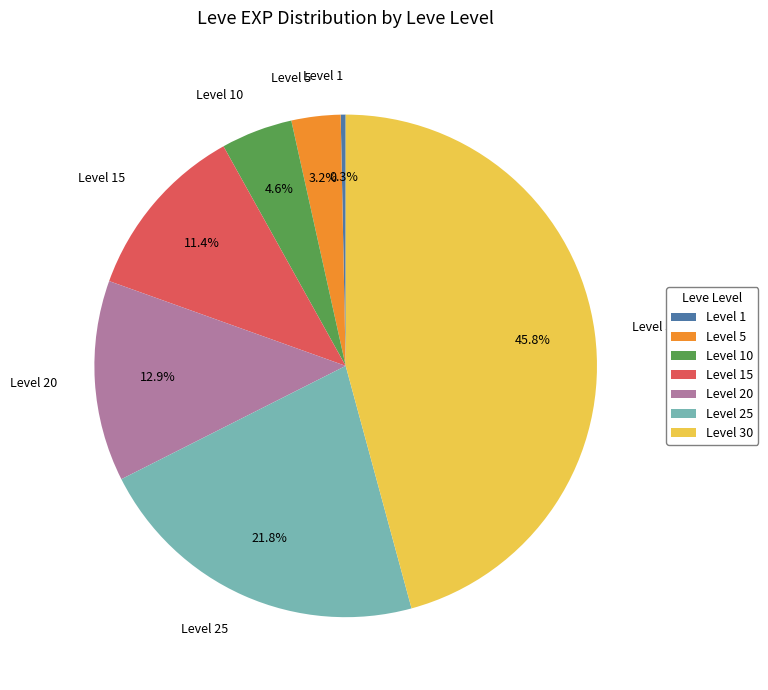

How many slices are in this pie chart?

7